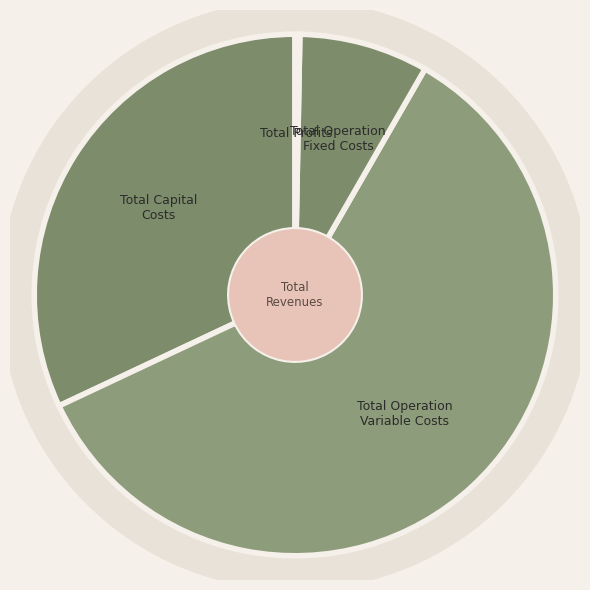

Count the number of slices in the pie.

4